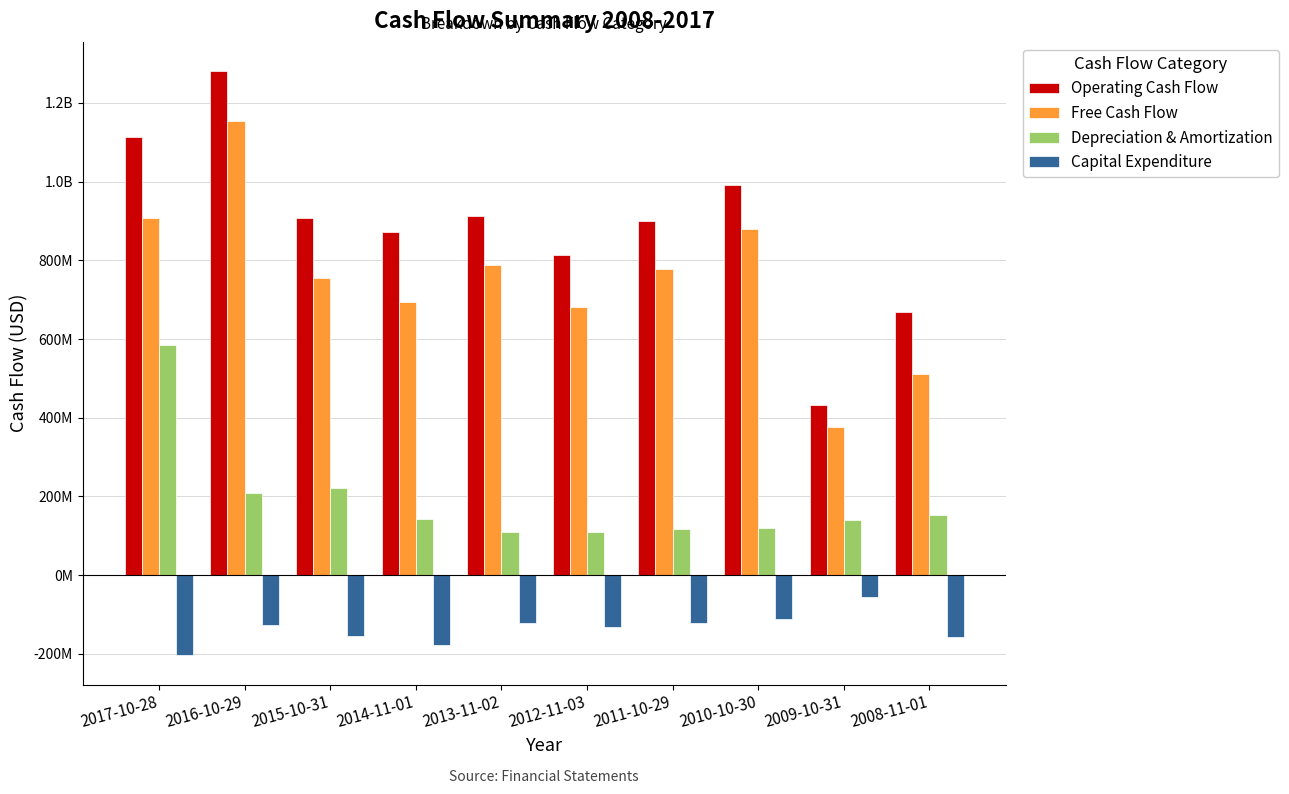

Between 2012-11-03 and 2011-10-29, which series saw the biggest shift?

Free Cash Flow